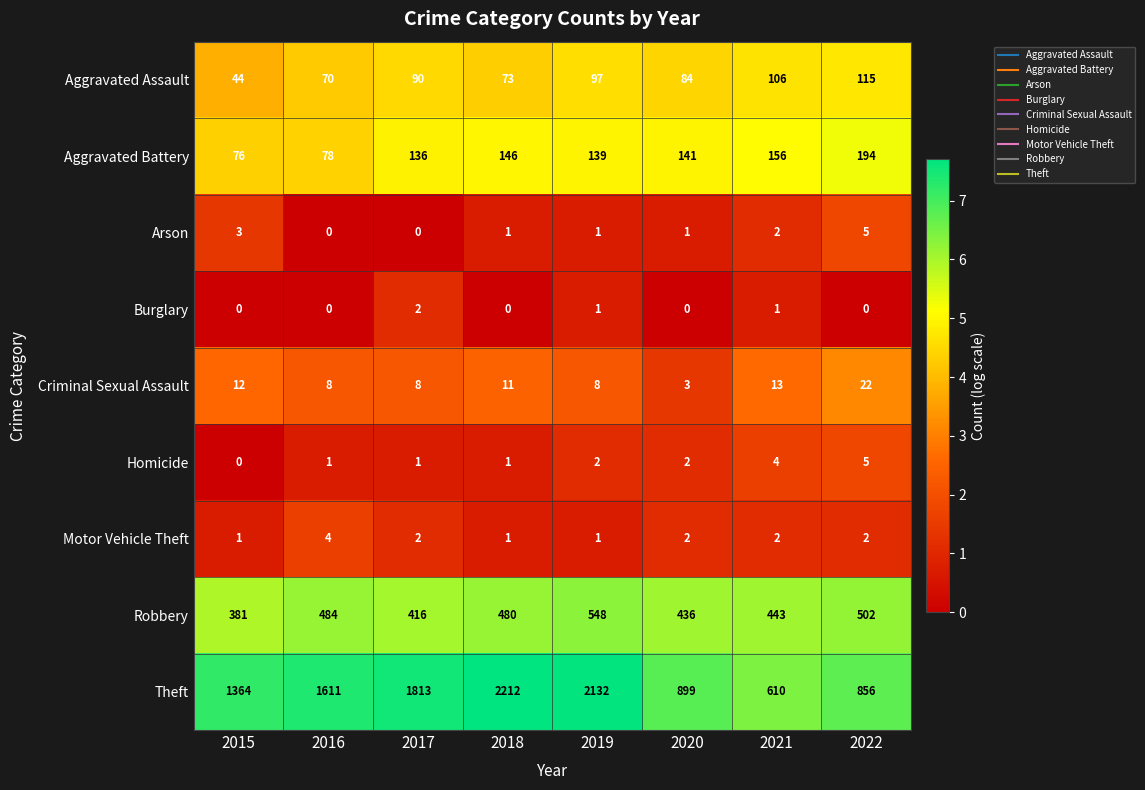

What is the sum of all Arson values?

13